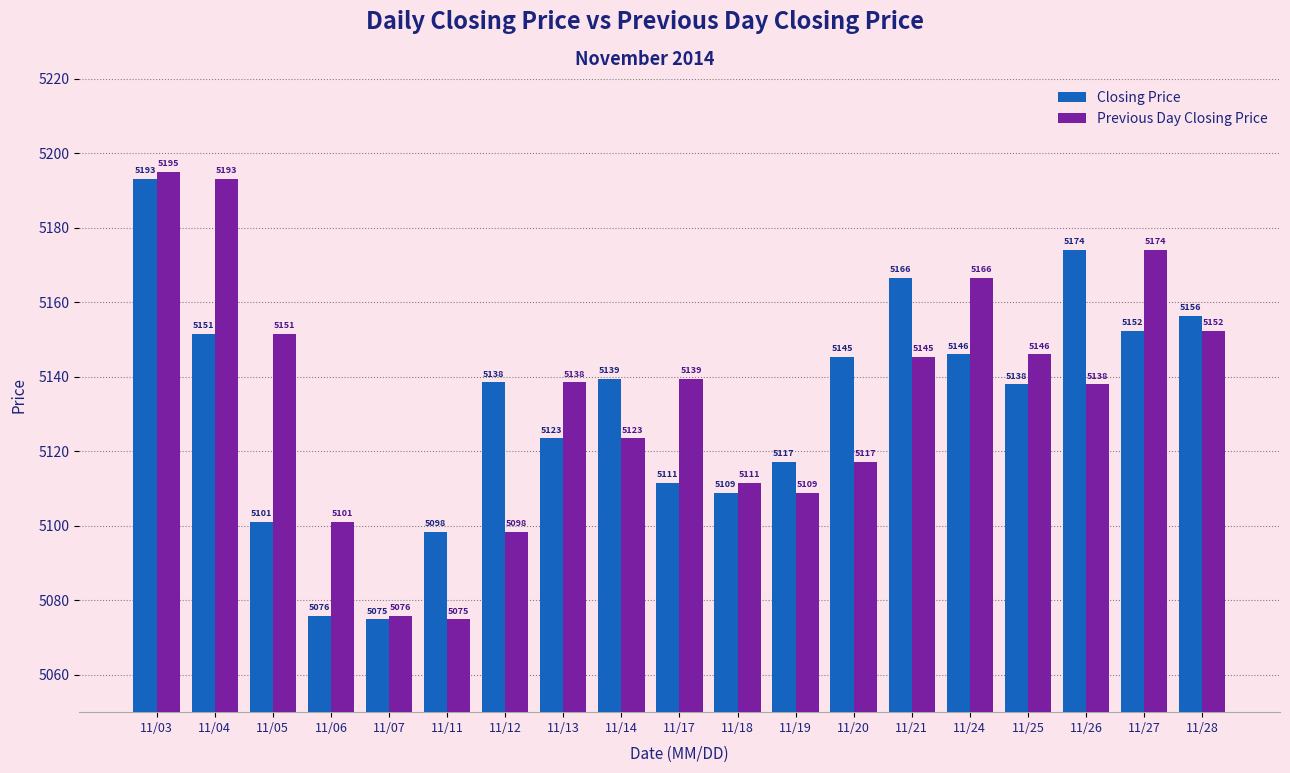

True or false: Closing Price has a value of 5075.9 at 11/06.

True